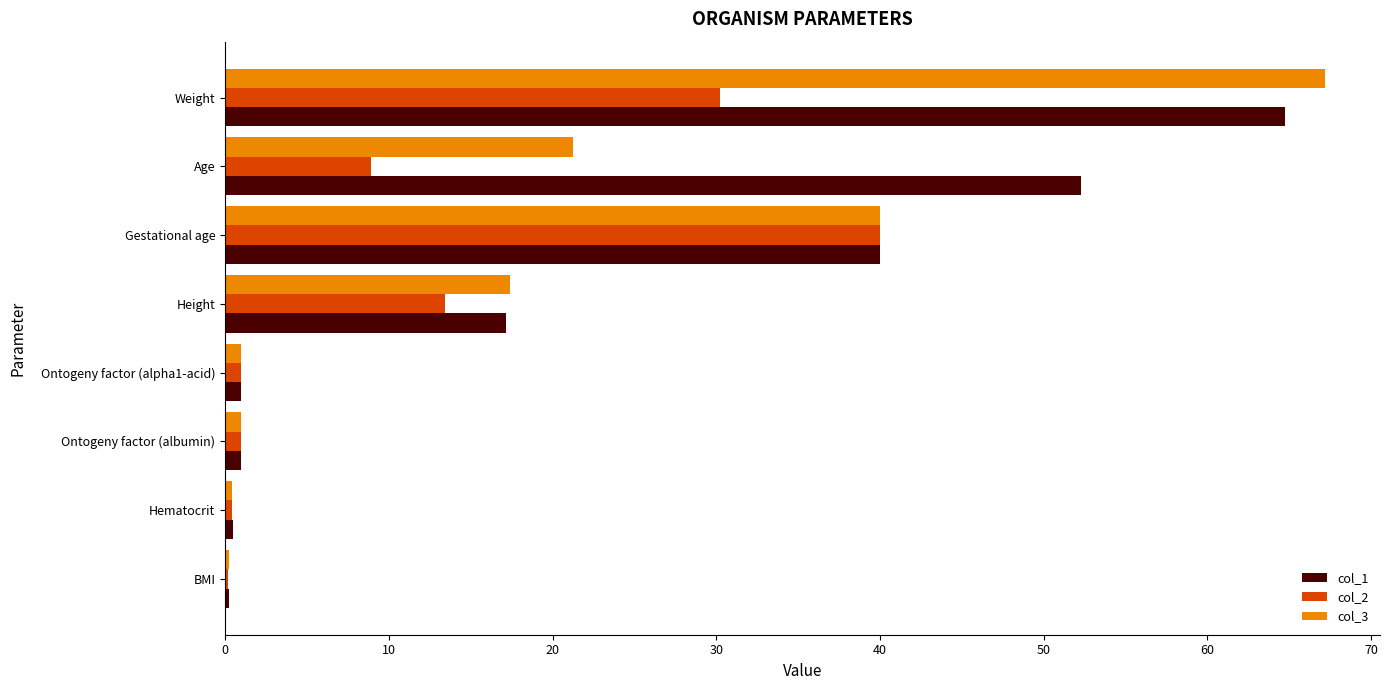

The value of col_3 at Height is 24.3. True or false?

False